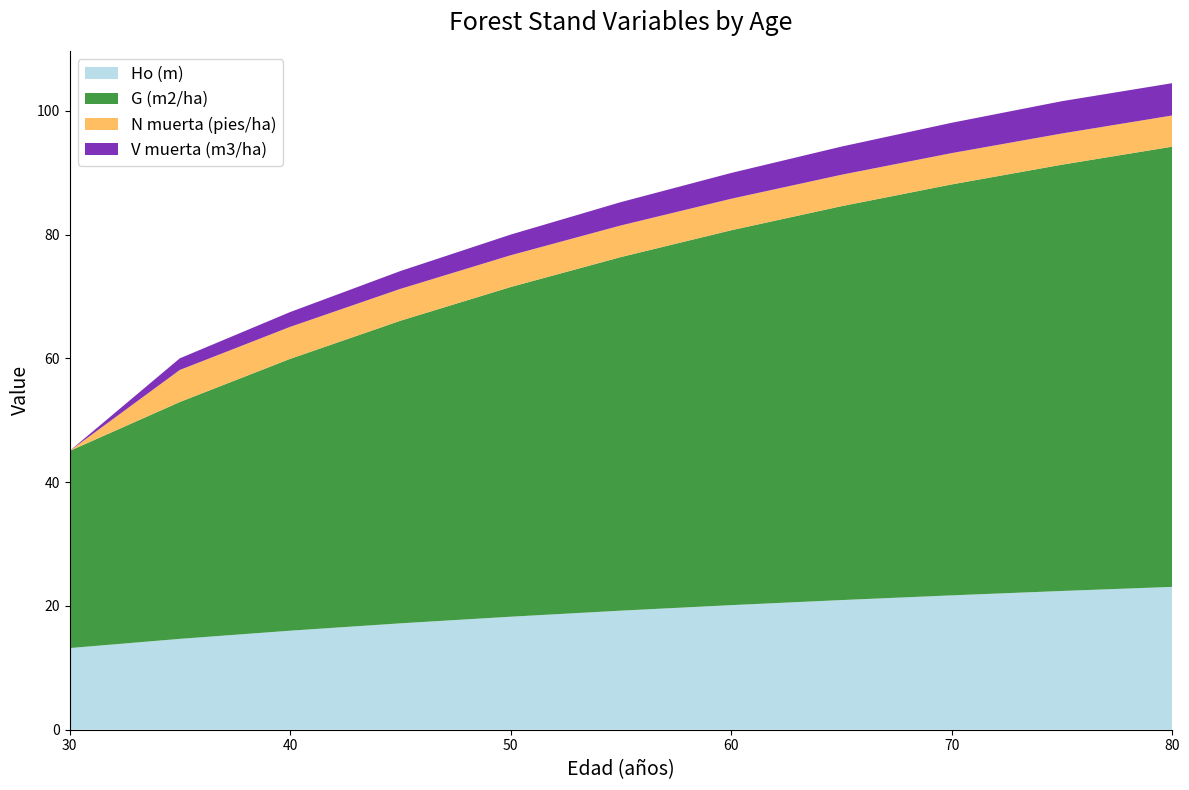

Reading left to right, extract all data points from this chart.

Ho (m): 30=13.2	35=14.7	40=16.0	45=17.2	50=18.3	55=19.2	60=20.1	65=20.9	70=21.7	75=22.4	80=23.1
G (m2/ha): 30=31.9	35=38.3	40=43.9	45=48.9	50=53.3	55=57.1	60=60.6	65=63.6	70=66.4	75=68.9	80=71.1
N muerta (pies/ha): 30=0.0	35=5.2	40=5.2	45=5.2	50=5.1	55=5.1	60=5.1	65=5.1	70=5.1	75=5.0	80=5.0
V muerta (m3/ha): 30=0.0	35=1.9	40=2.4	45=2.9	50=3.3	55=3.8	60=4.2	65=4.5	70=4.9	75=5.2	80=5.2